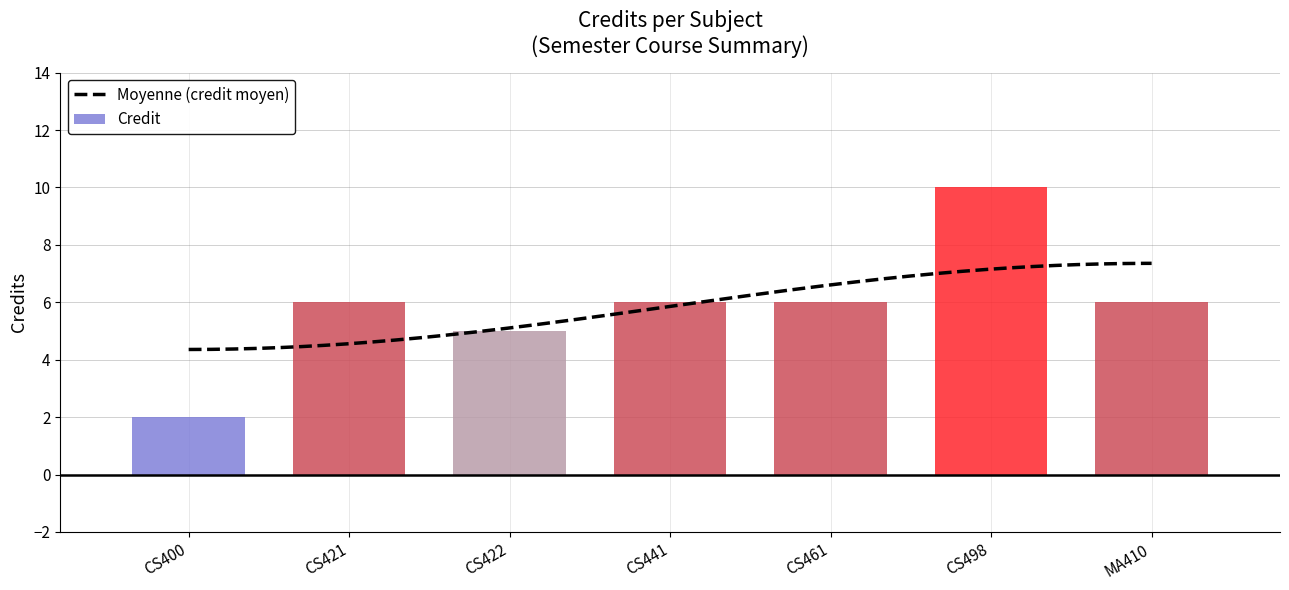

What is the smallest value displayed?

2